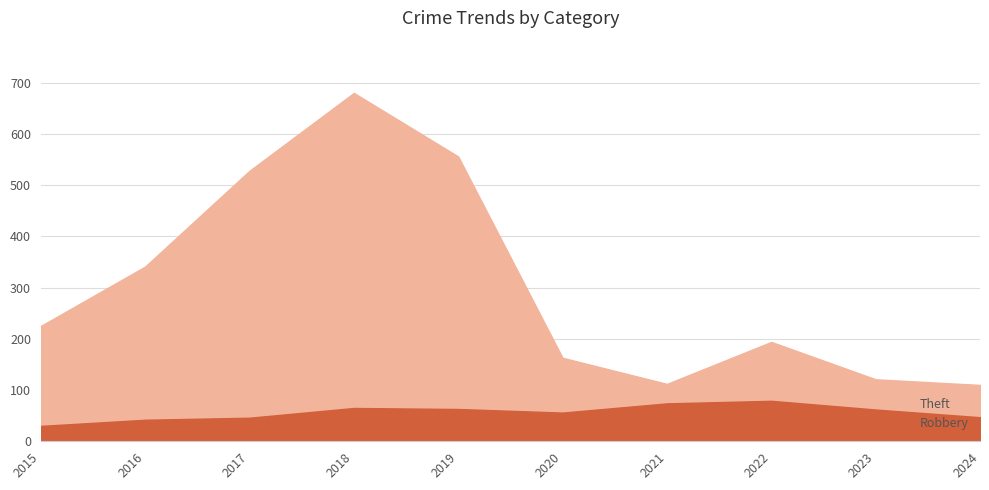

What are all the series names shown in the legend?

Robbery, Theft